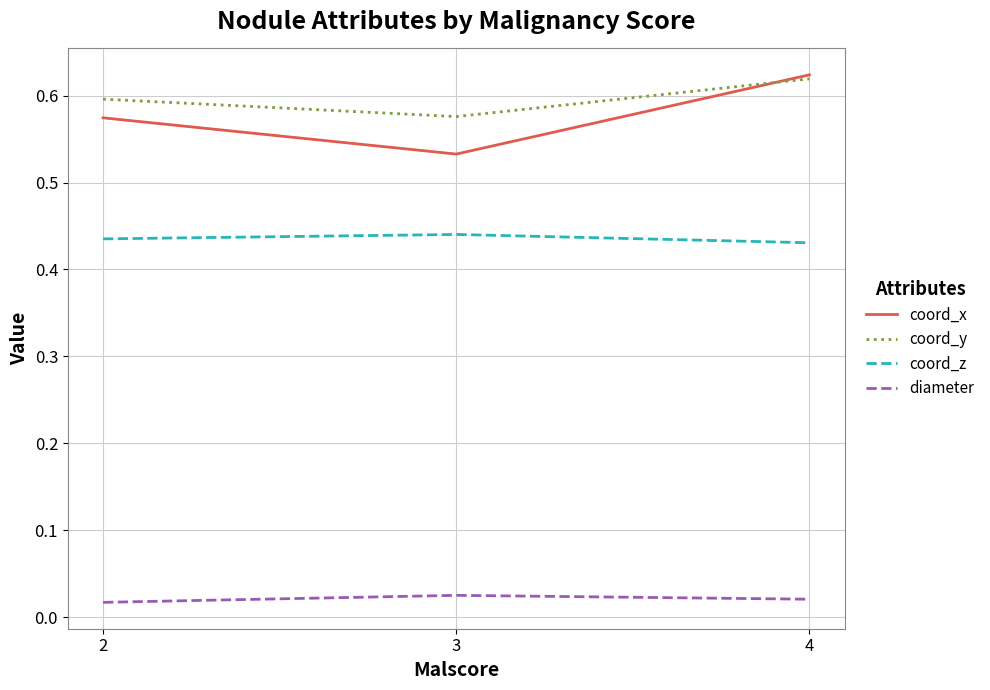

Which label corresponds to the largest value in the chart?

4